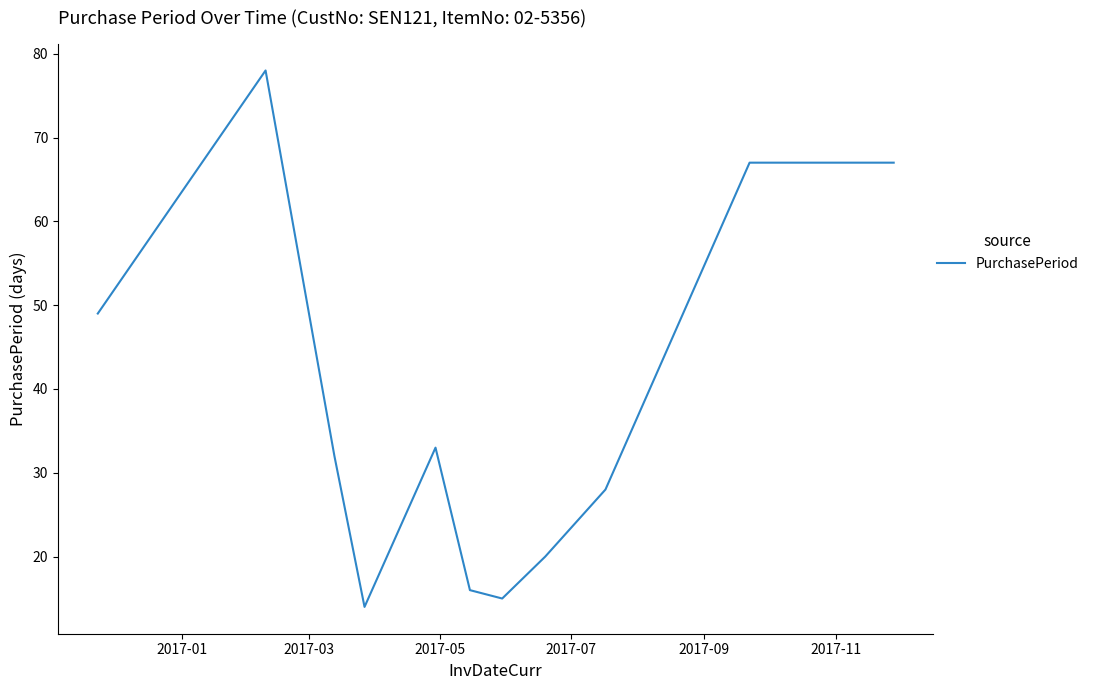

What is the maximum value shown in the chart?

78